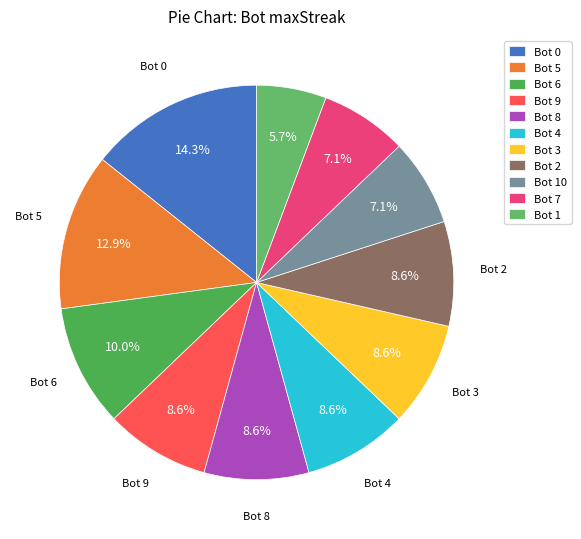

How many segments does this pie chart have?

11